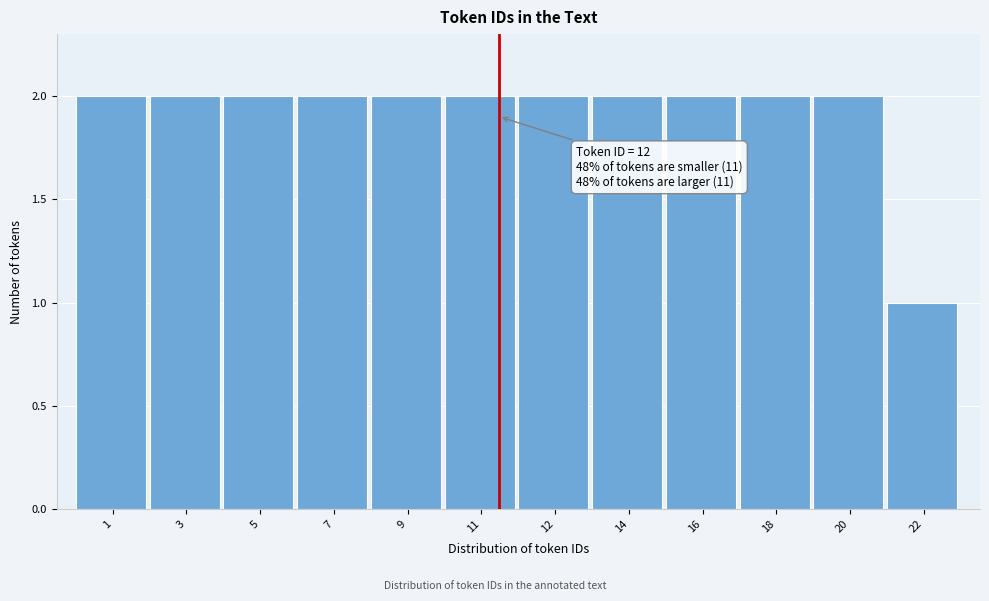

Reading left to right, transcribe all the data shown in this chart.

2	2	2	2	2	2	2	2	2	2	2	1